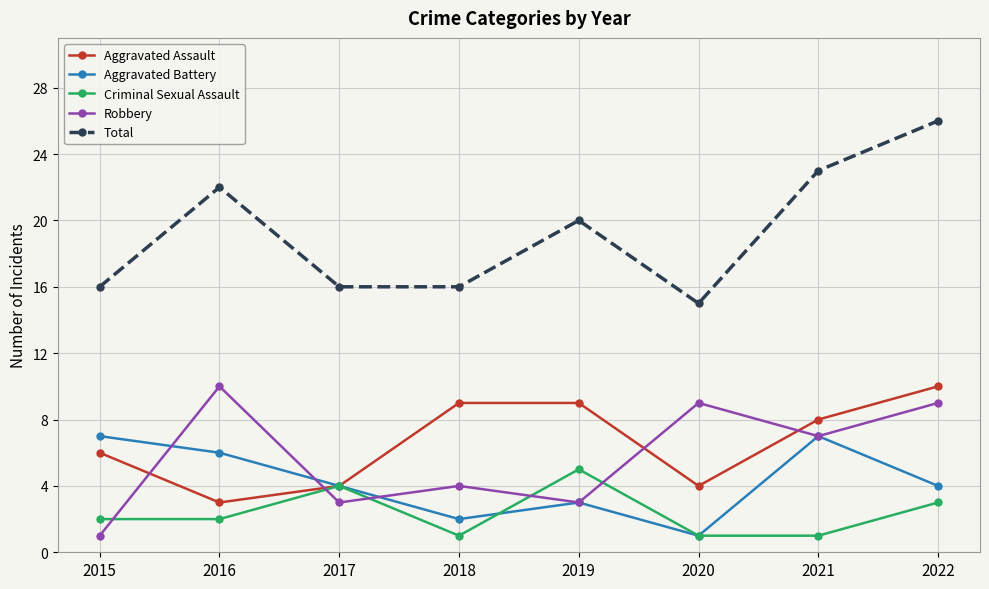

Reading right to left, extract all data points from this chart.

Aggravated Assault: 10	8	4	9	9	4	3	6
Aggravated Battery: 4	7	1	3	2	4	6	7
Criminal Sexual Assault: 3	1	1	5	1	4	2	2
Robbery: 9	7	9	3	4	3	10	1
Total: 26	23	15	20	16	16	22	16